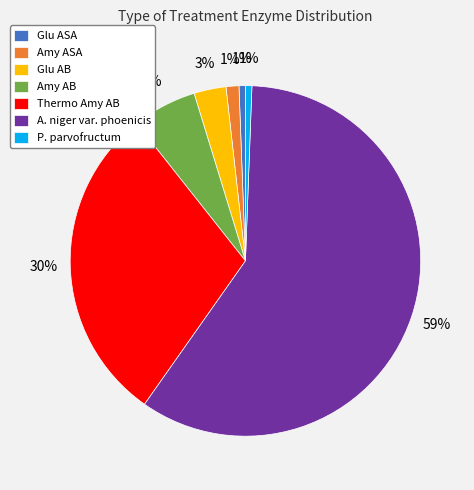

True or false: P. parvofructum accounts for 1% of the total.

True